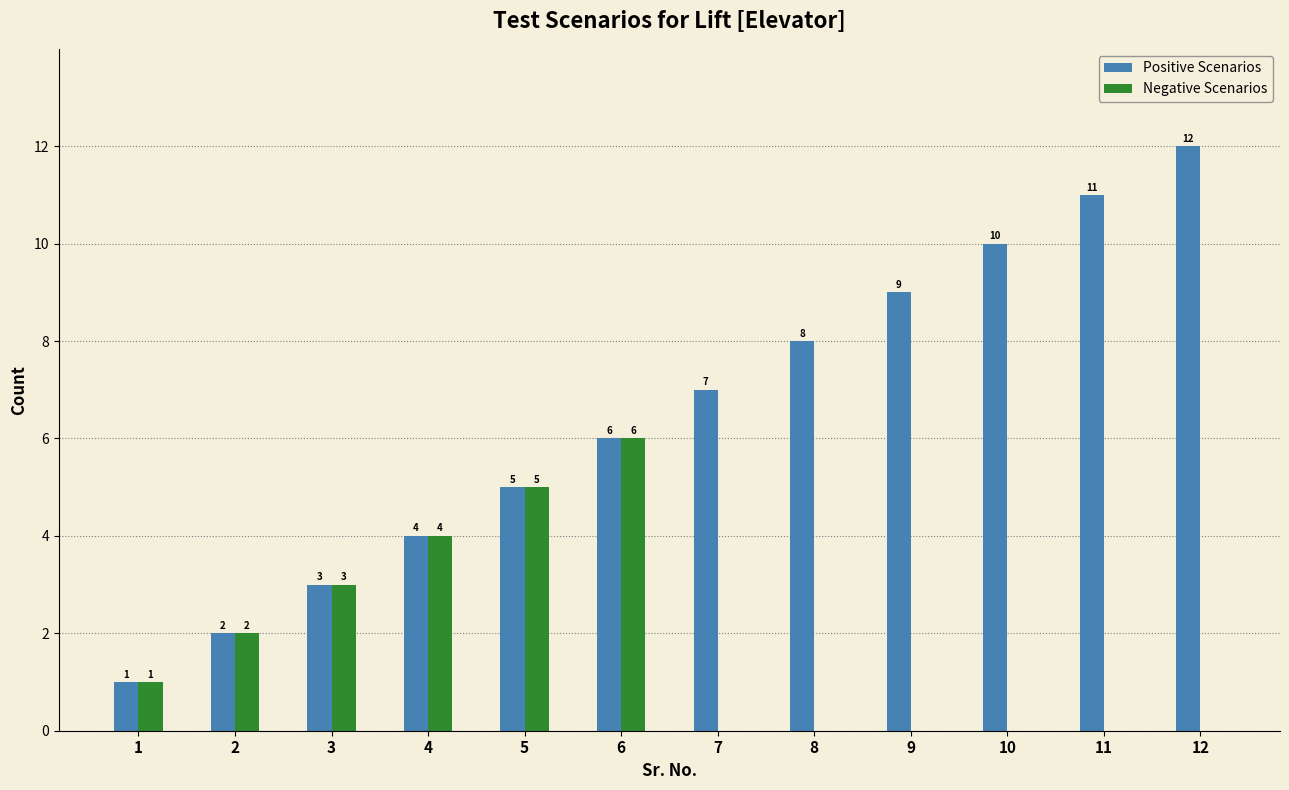

Reading right to left, extract all data points from this chart.

Positive Scenarios: 12	11	10	9	8	7	6	5	4	3	2	1
Negative Scenarios: 0	0	0	0	0	0	6	5	4	3	2	1